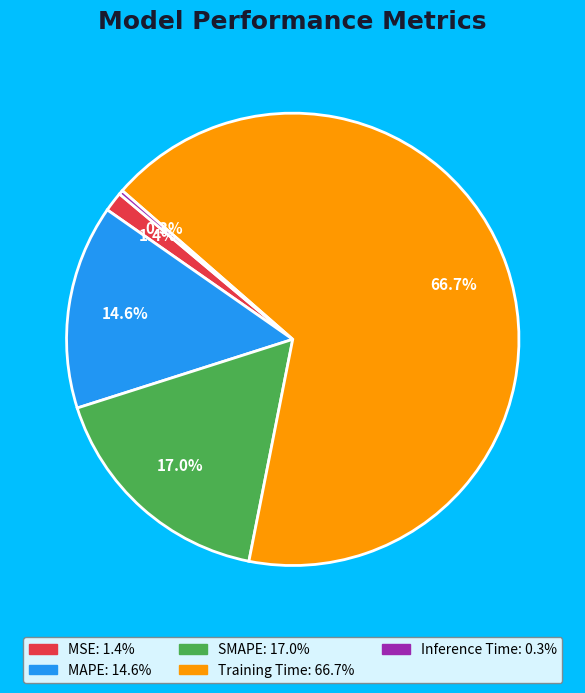

How many slices are in this pie chart?

5